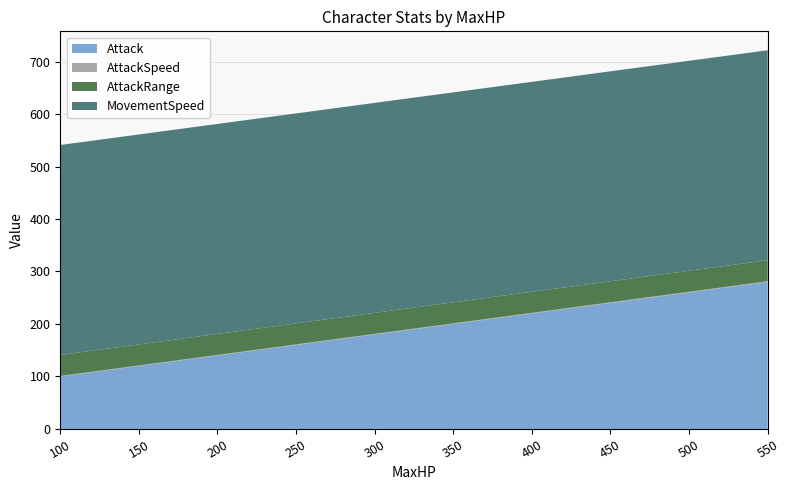

Reading left to right, extract all data points from this chart.

Attack: 100=100.0	150=120.0	200=140.0	250=160.0	300=180.0	350=200.0	400=220.0	450=240.0	500=260.0	550=280.0
AttackSpeed: 100=1.0	150=1.1	200=1.1	250=1.1	300=1.2	350=1.2	400=1.3	450=1.4	500=1.4	550=1.4
AttackRange: 100=40.0	150=40.0	200=40.0	250=40.0	300=40.0	350=40.0	400=40.0	450=40.0	500=40.0	550=40.0
MovementSpeed: 100=400.0	150=400.0	200=400.0	250=400.0	300=400.0	350=400.0	400=400.0	450=400.0	500=400.0	550=400.0